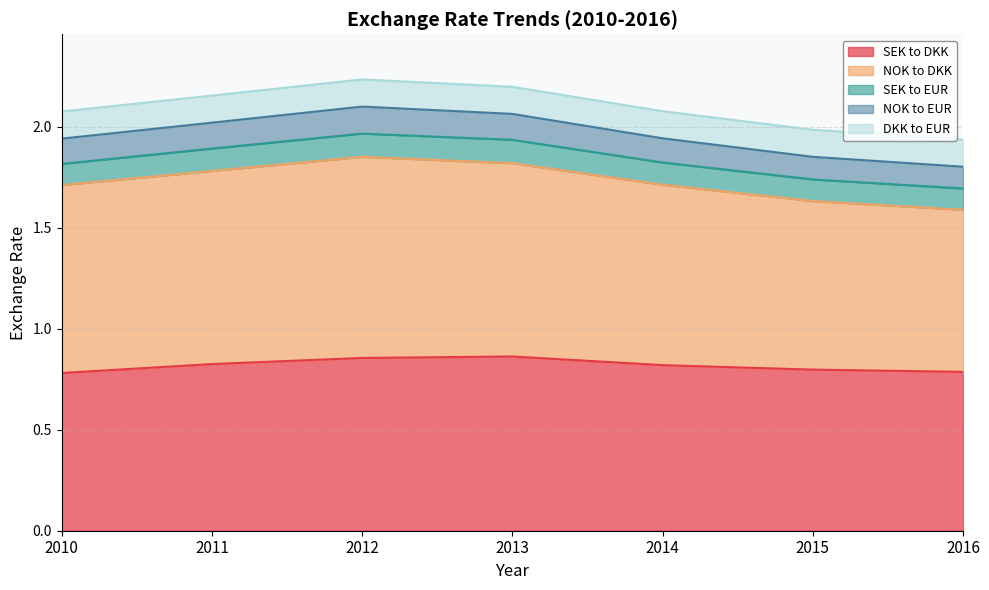

How many lines are shown in the chart?

5